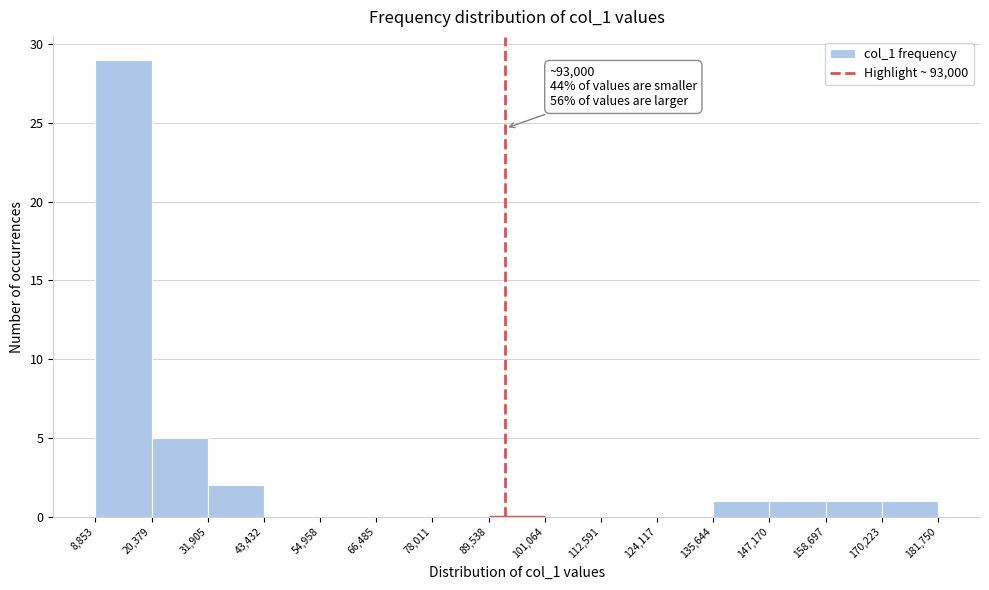

Over which range of the x-axis is the bar tallest?

8,853 to 20,379